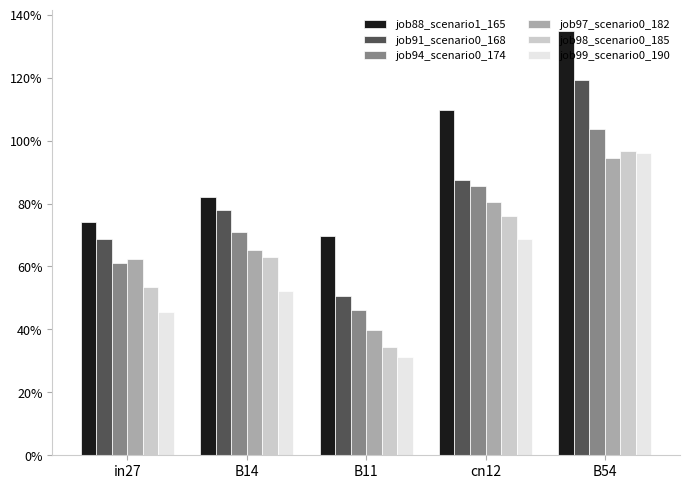

What is the label of the 2nd bar from the right?

cn12